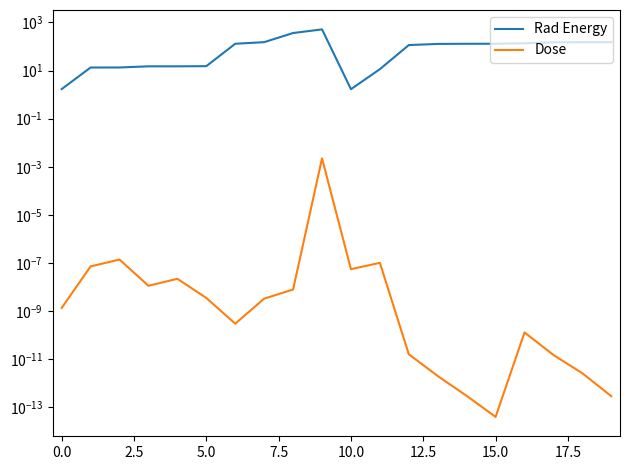

Reading right to left, transcribe all the data shown in this chart.

Rad Energy: 151.2	150.9	149.1	136.0	129.8	129.5	127.7	114.6	11.4	1.7	514.0	362.8	151.2	129.8	15.2	15.0	15.0	13.4	13.3	1.7
Dose: 0.0	0.0	0.0	0.0	0.0	0.0	0.0	0.0	0.0	0.0	0.0	0.0	0.0	0.0	0.0	0.0	0.0	0.0	0.0	0.0